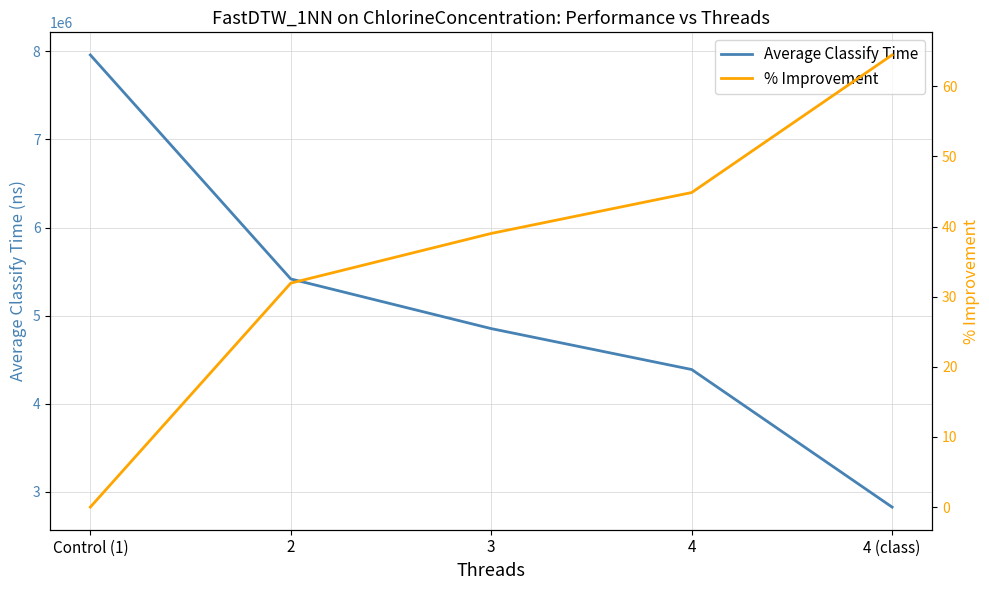

At which category does the chart reach its peak across all series?

Control (1)